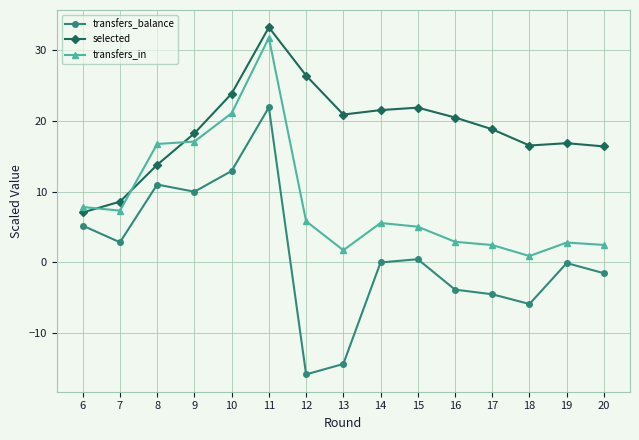

What is the highest value of the selected series?

33.2